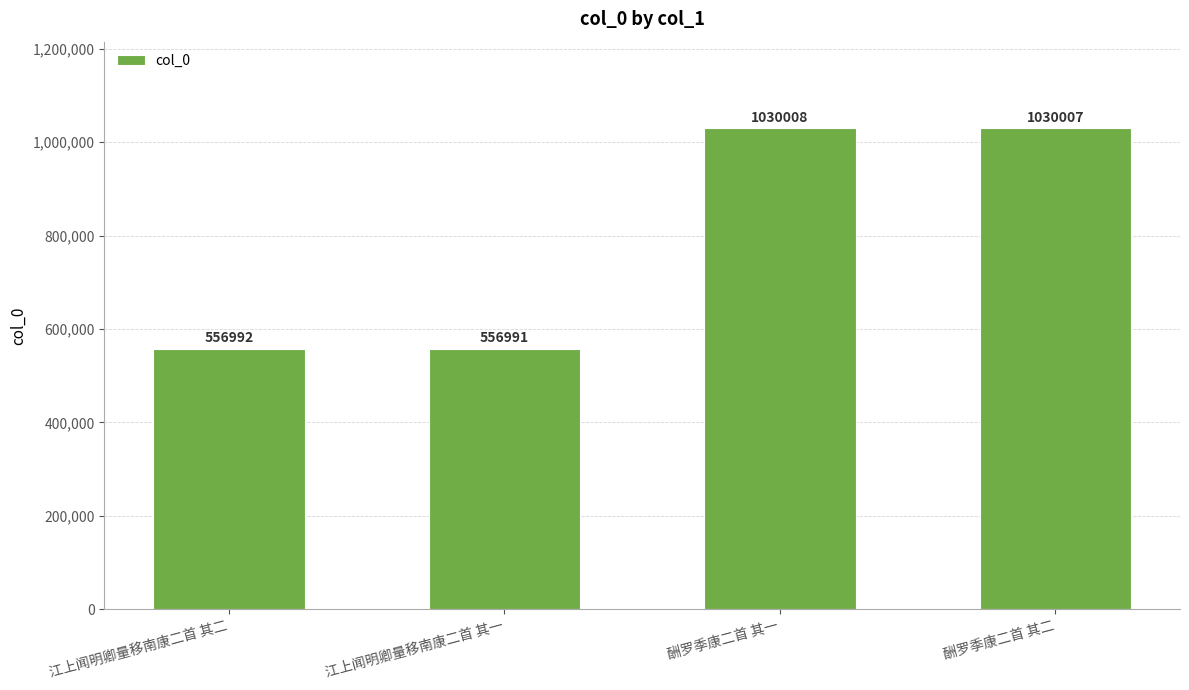

Between 酬罗季康二首 其二 and 江上闻明卿量移南康二首 其一, which is larger?

酬罗季康二首 其二